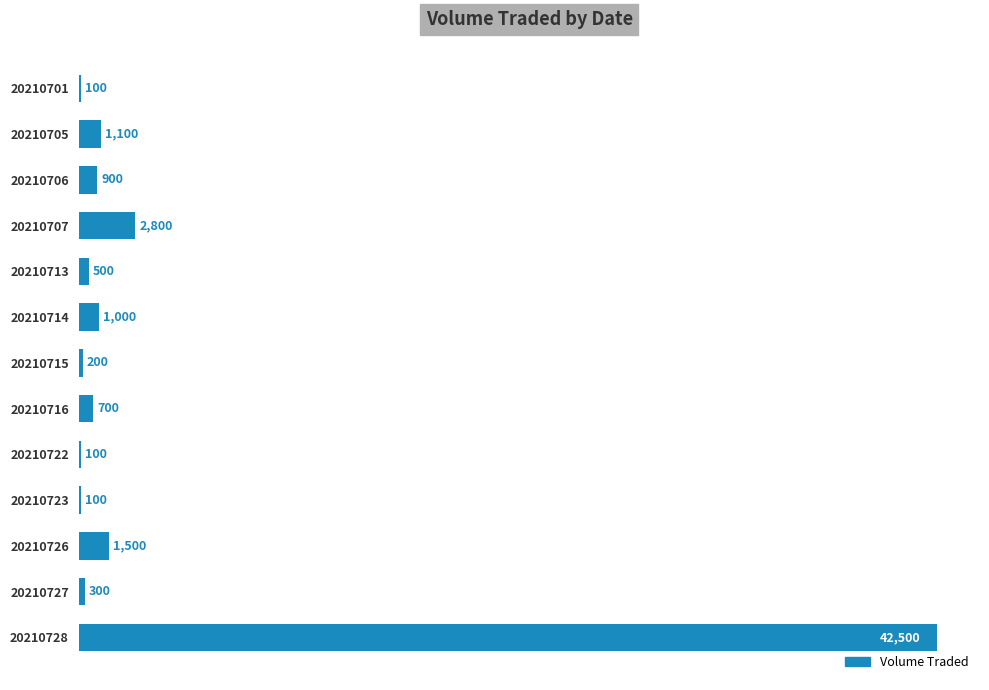

What is the sum of the values at 20210705 and 20210722?

1200